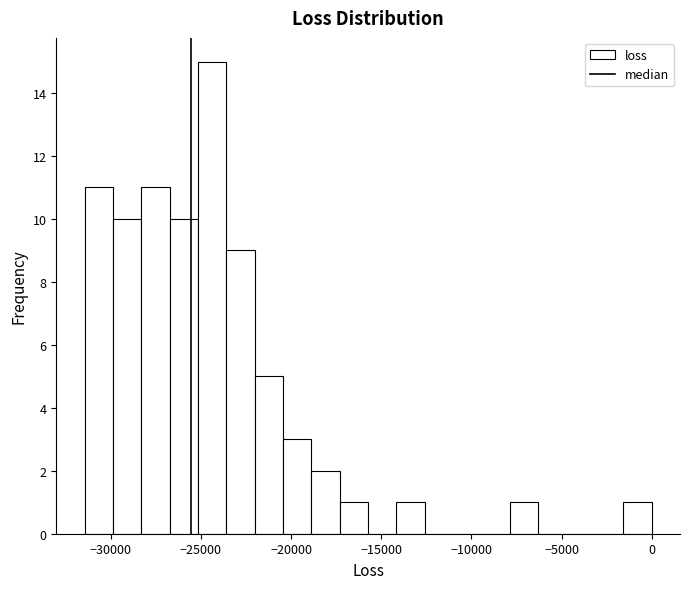

Around what value on the x-axis is the tallest bar? Give the approximate position of its centre, as read against the axis.

-24500